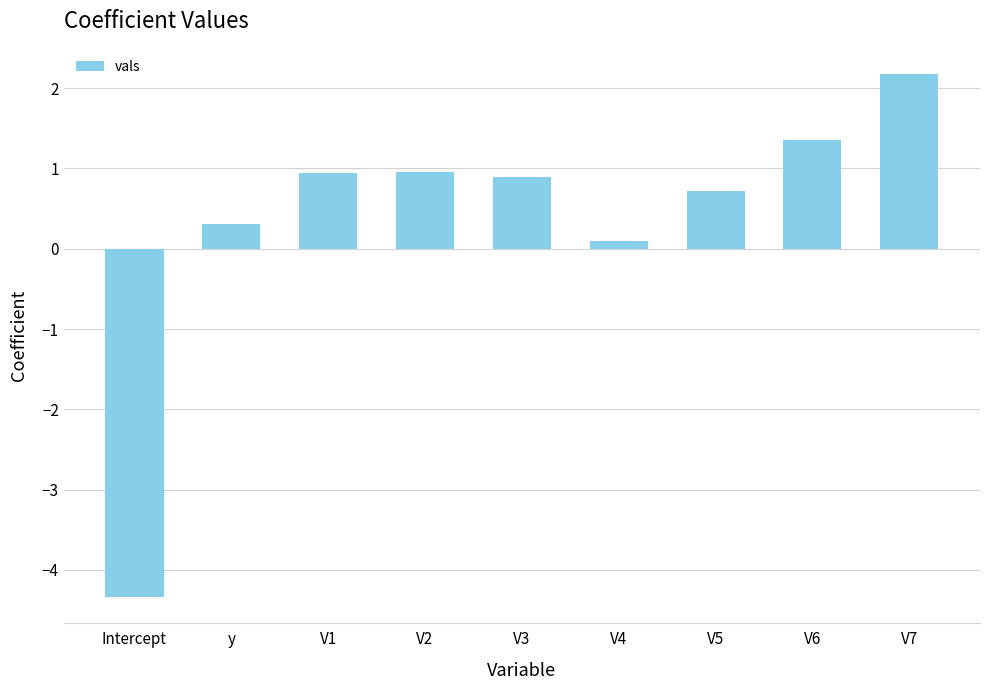

At which label is the value closest to -1?

V4